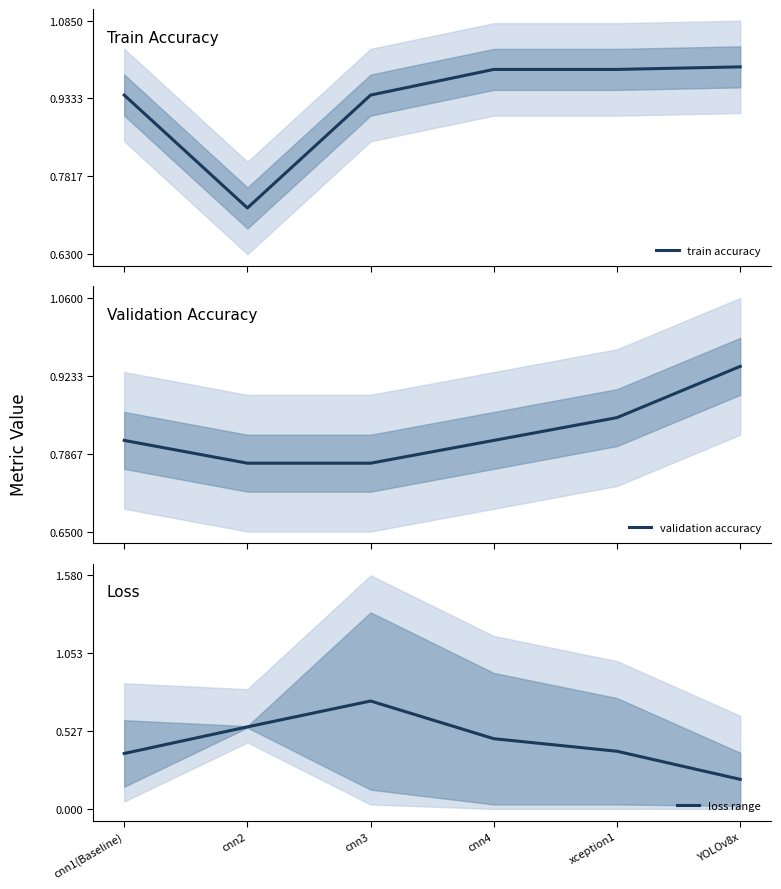

True or false: validation accuracy and train accuracy intersect in this chart.

True